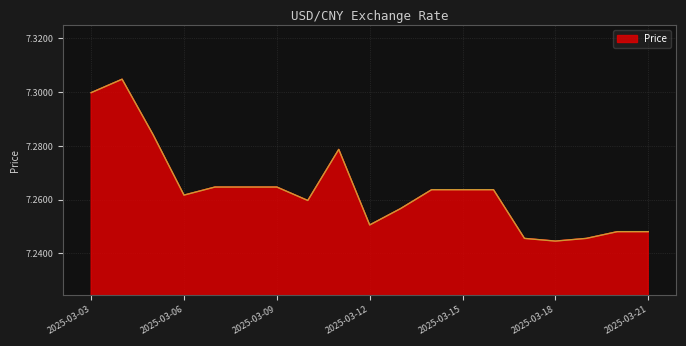

Does the chart display data point markers on the line(s)?

No